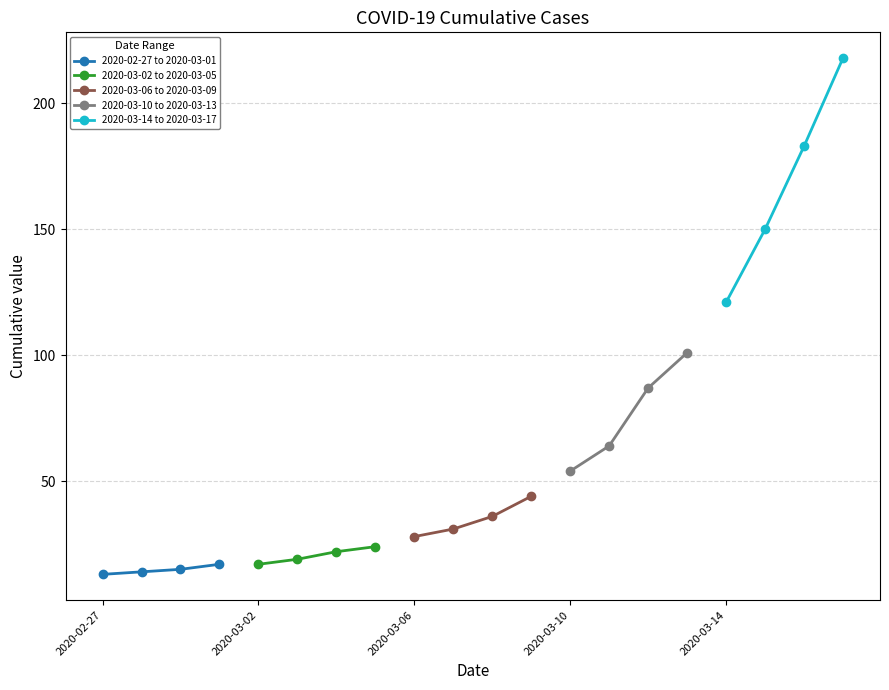

What is the minimum value shown in the chart?

13